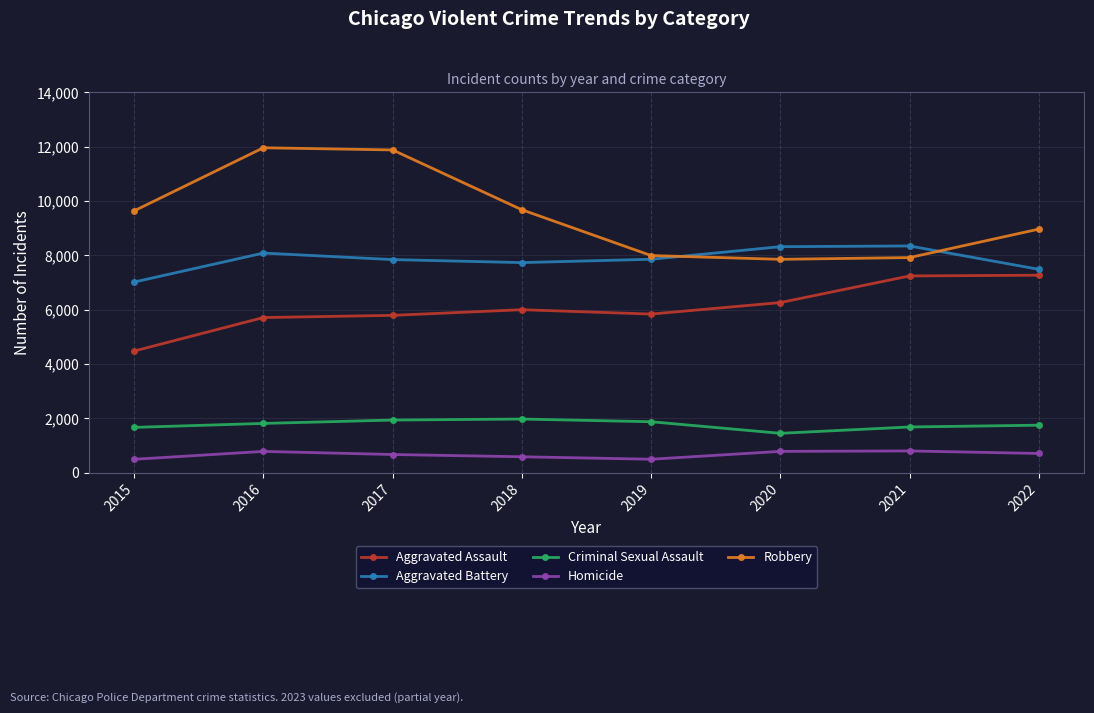

True or false: Criminal Sexual Assault and Aggravated Assault cross at least once.

False